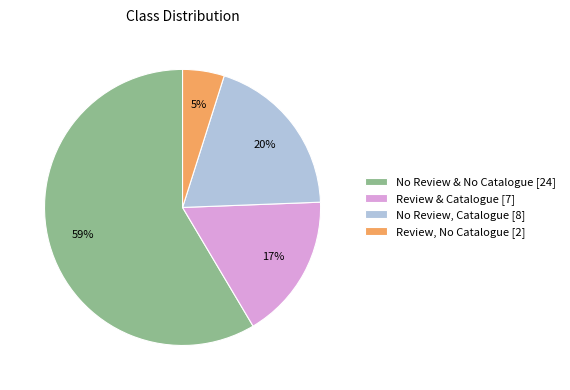

Is No Review, Catalogue the majority of the pie?

No